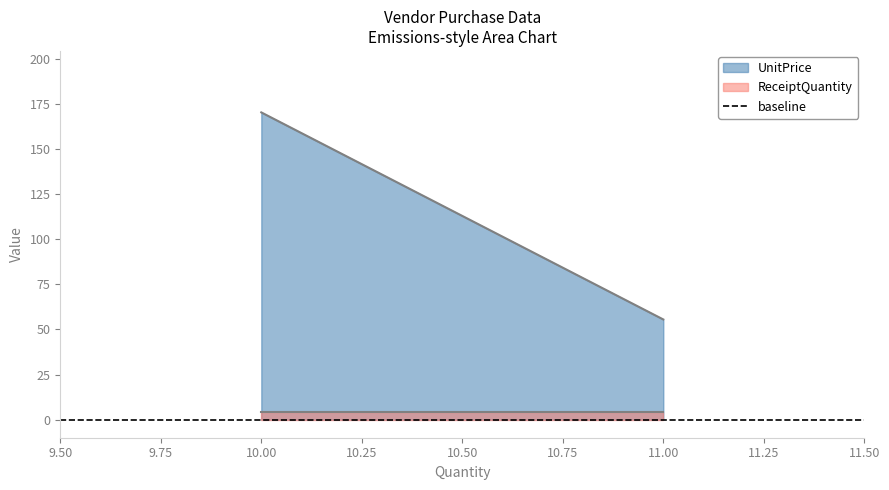

At which label is ReceiptQuantity closest to 4?

10